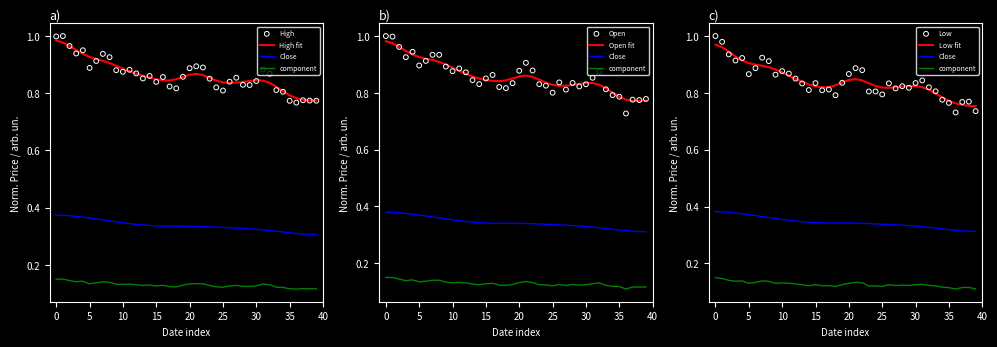

Which series has the largest total across all categories?

High